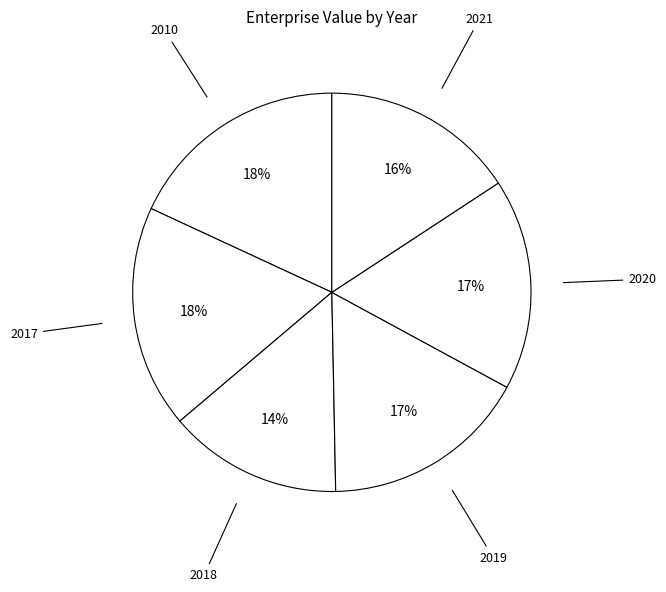

Do 2020 and 2010 together represent more than half of the pie?

No